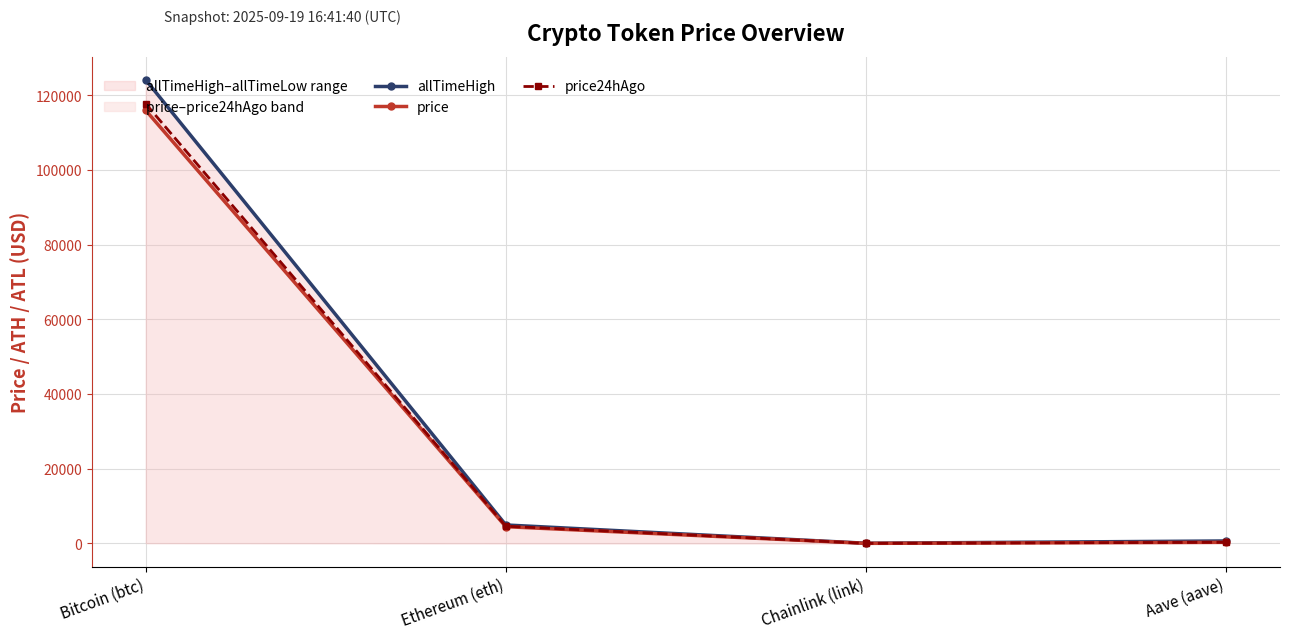

True or false: price24hAgo and allTimeHigh cross at least once.

False